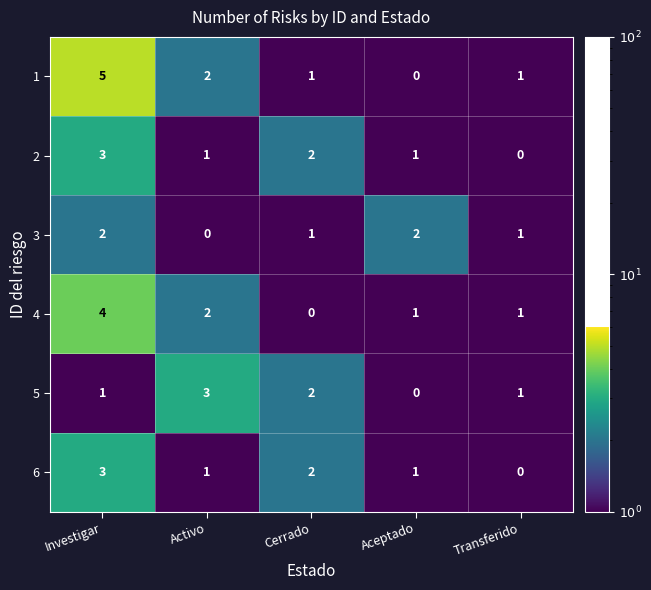

At which label does 1 reach its peak?

Investigar